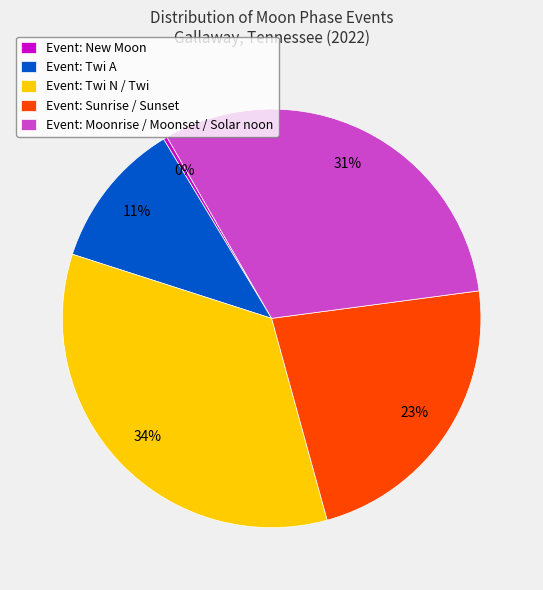

To the nearest percent, what portion does Event: Twi A represent?

11%